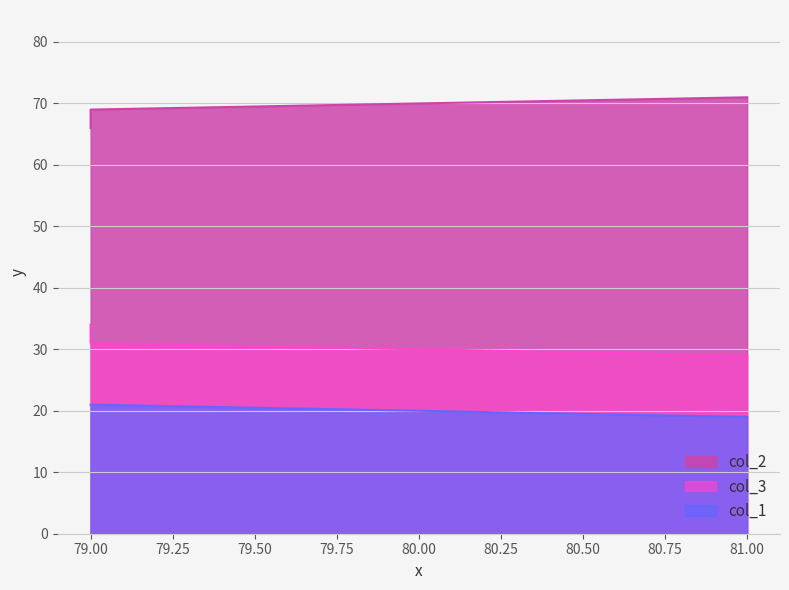

What is the average value of the col_3 series?

31